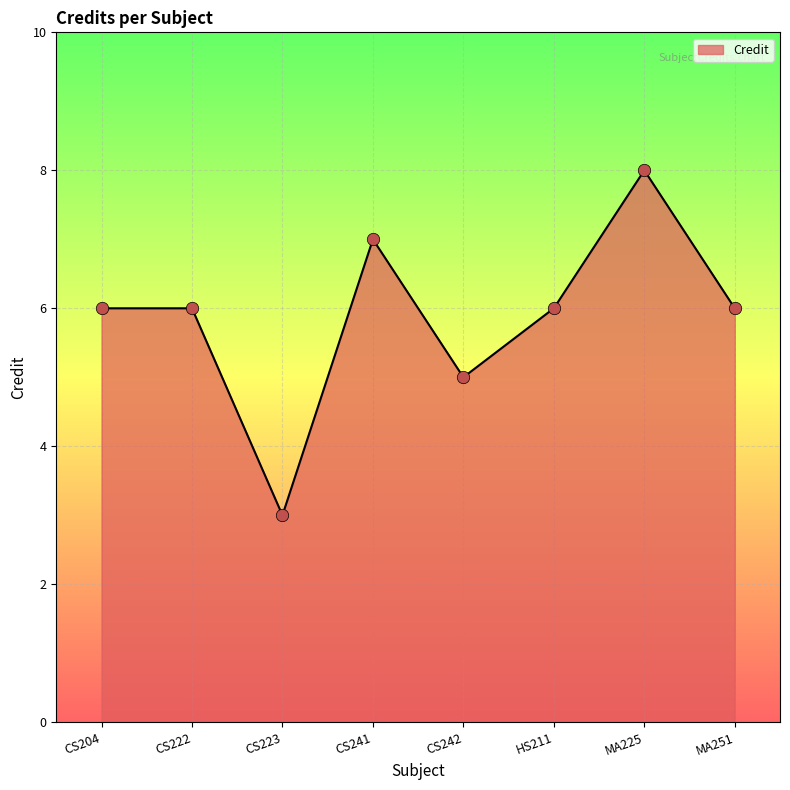

What is the change in value from CS241 to HS211?

-1